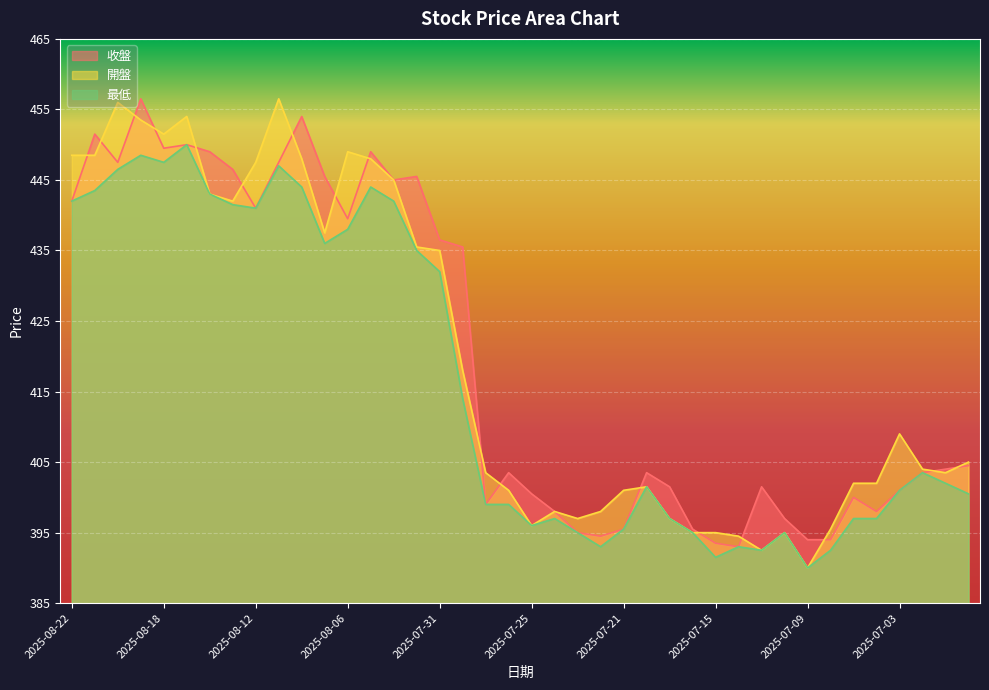

True or false: 收盤 and 最低 intersect in this chart.

False